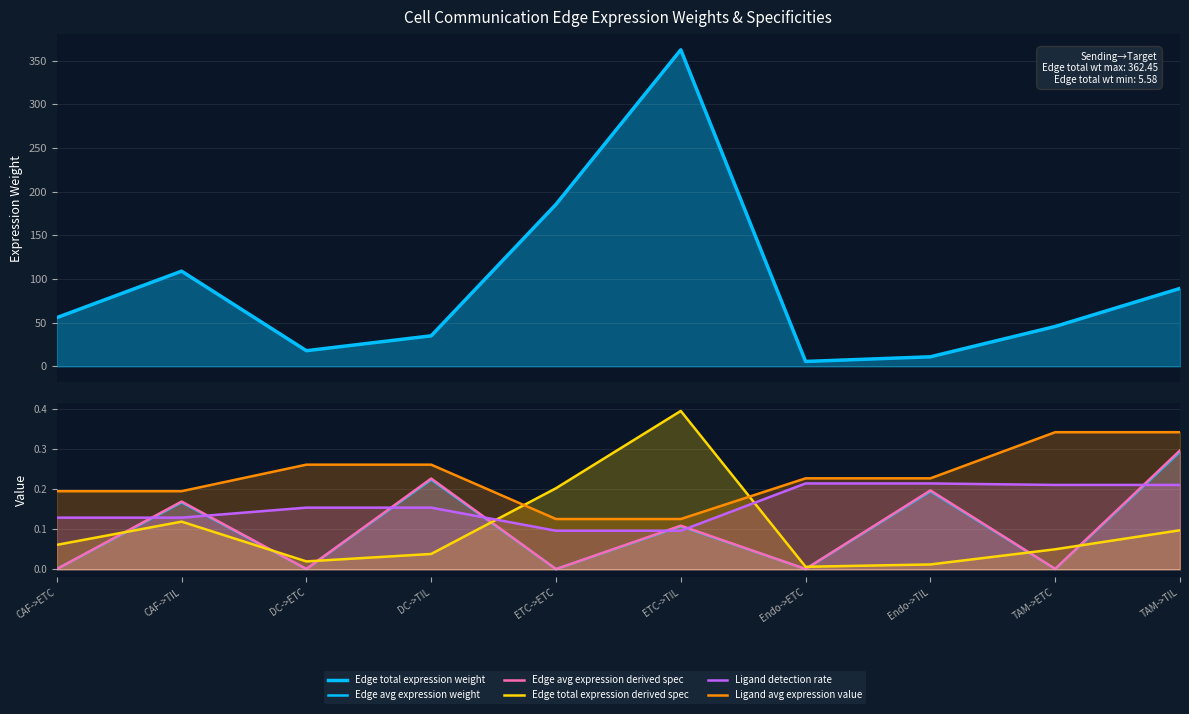

True or false: Edge total expression weight and Edge total expression derived spec cross at least once.

False